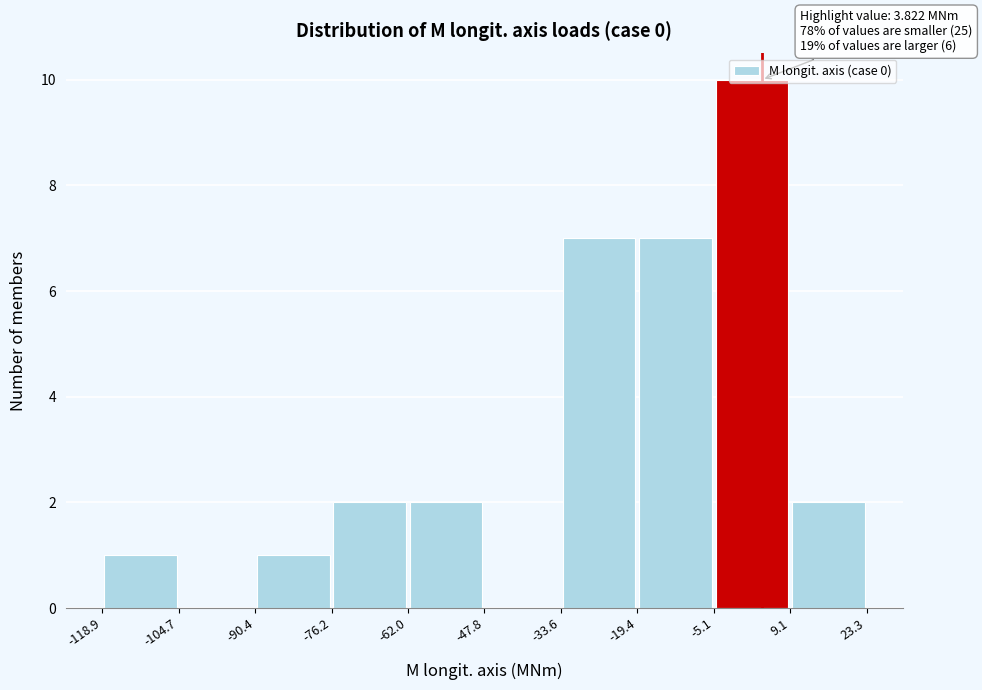

Over which range of the x-axis is the bar tallest?

-5.1 to 9.1